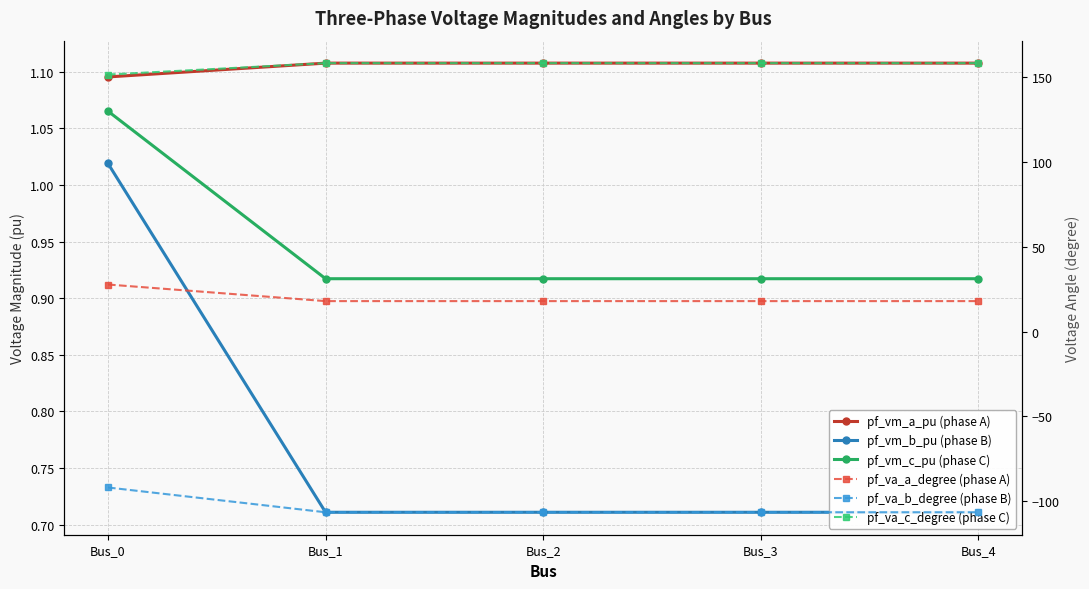

Count the pf_vm_a_pu (phase A) values in the range 1 to 2.

5